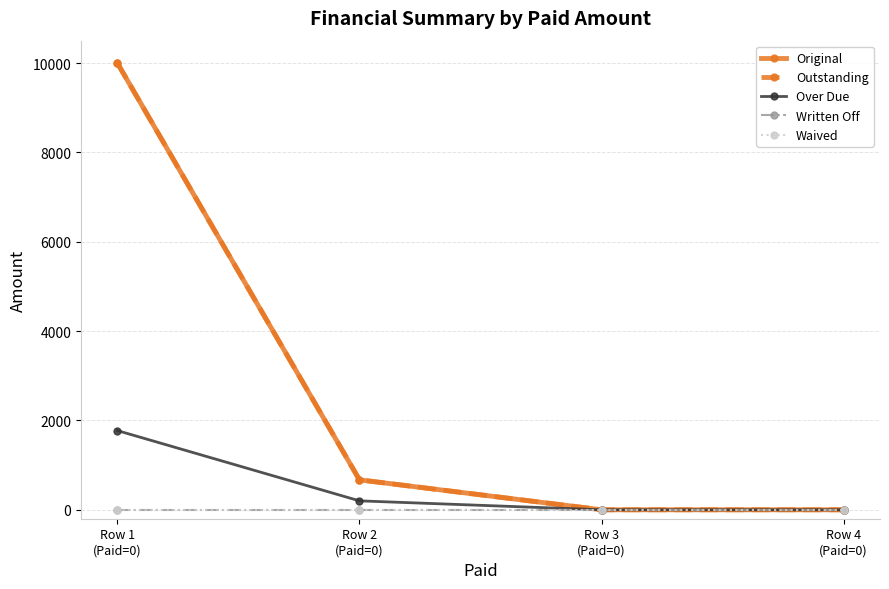

At which label is Waived closest to 0?

Row 1
(Paid=0)